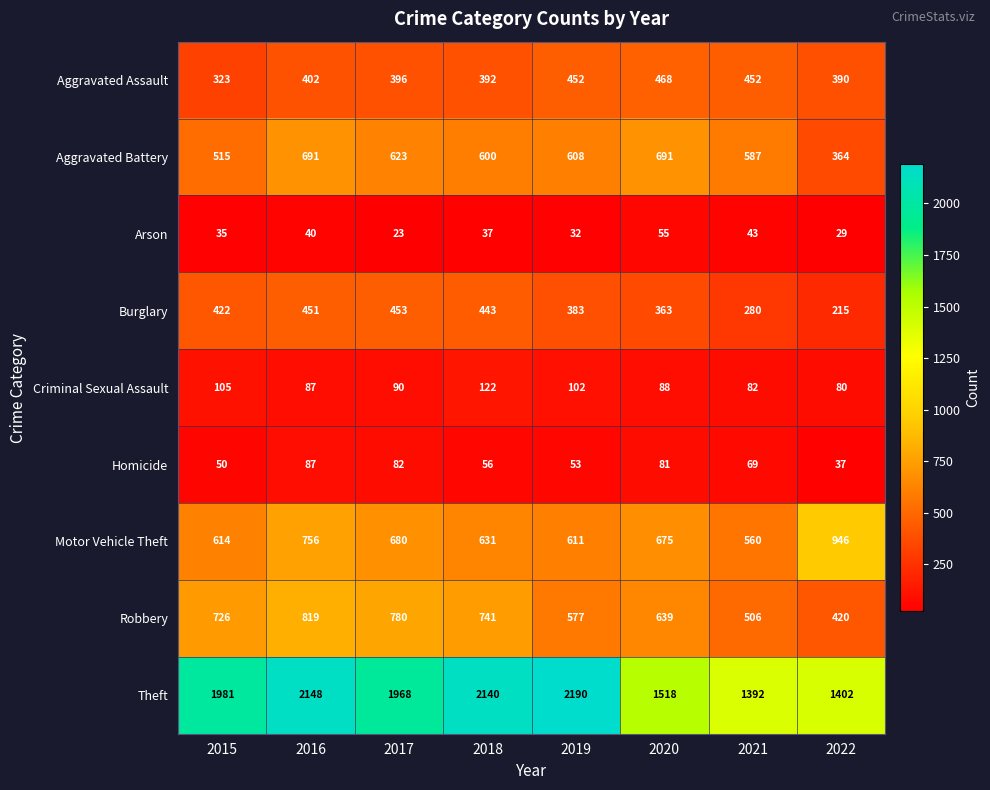

Count the number of data series in this chart.

9